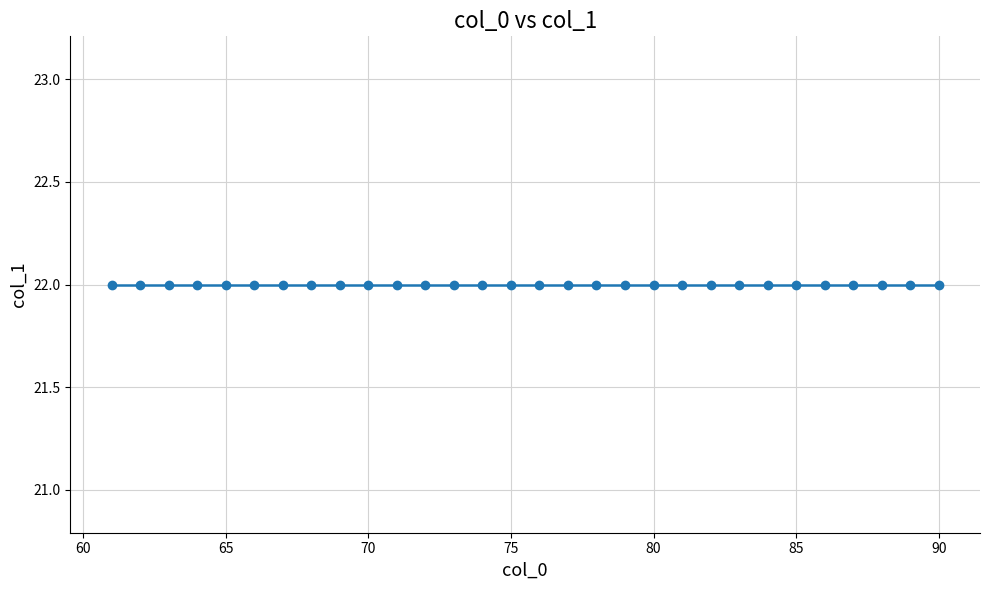

At which category does the data reach its first local valley?

71